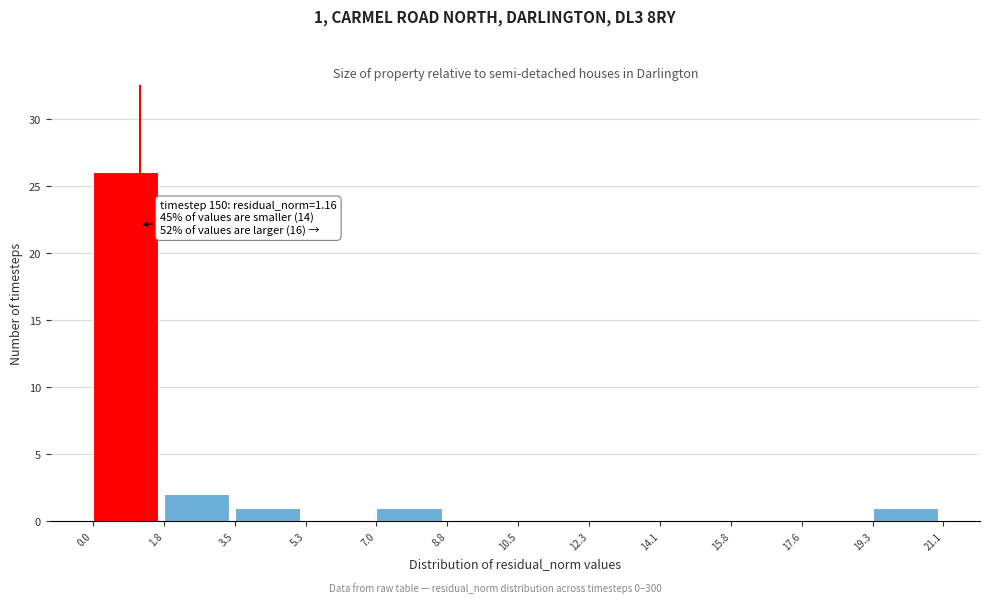

Over which range of the x-axis is the bar tallest?

0.0 to 1.8